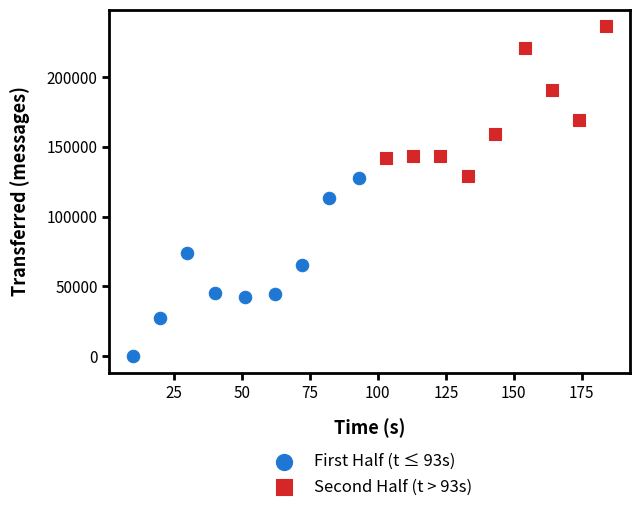

What are all the series names shown in the legend?

First Half (t ≤ 93s), Second Half (t > 93s)